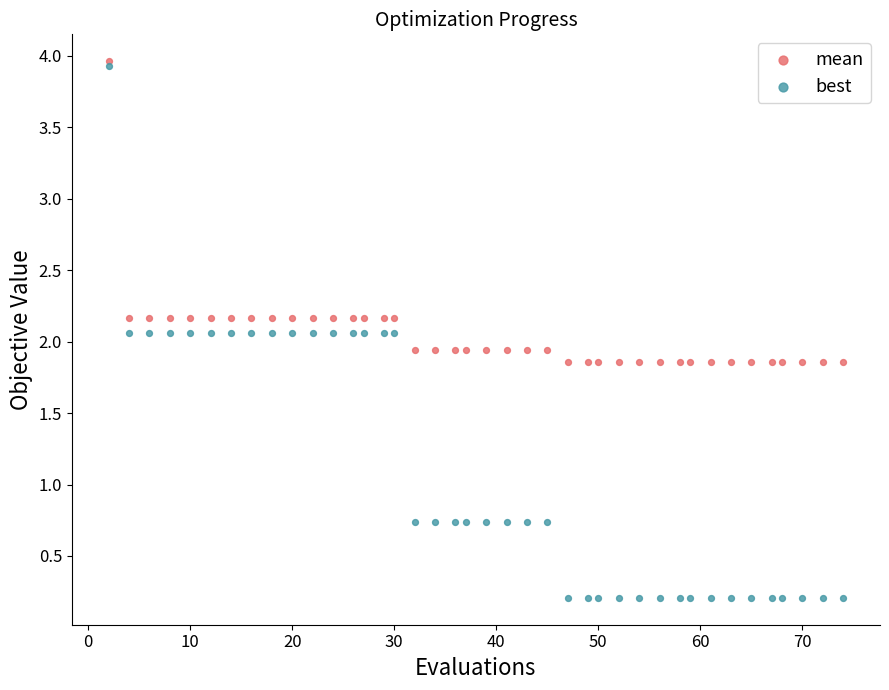

Which series reaches the maximum Y coordinate?

mean